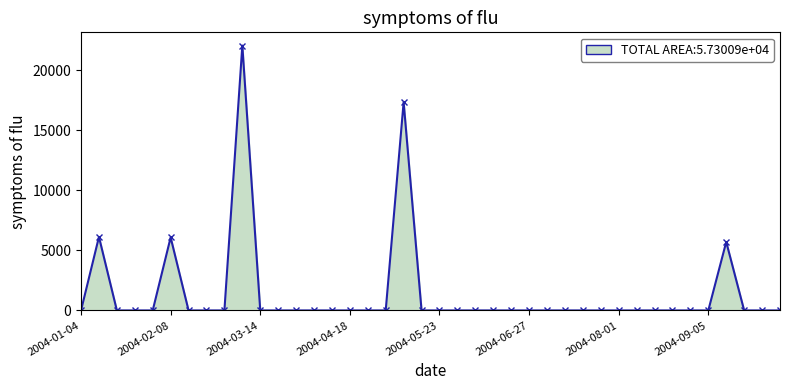

True or false: the data has more than 2 interior local peaks.

True